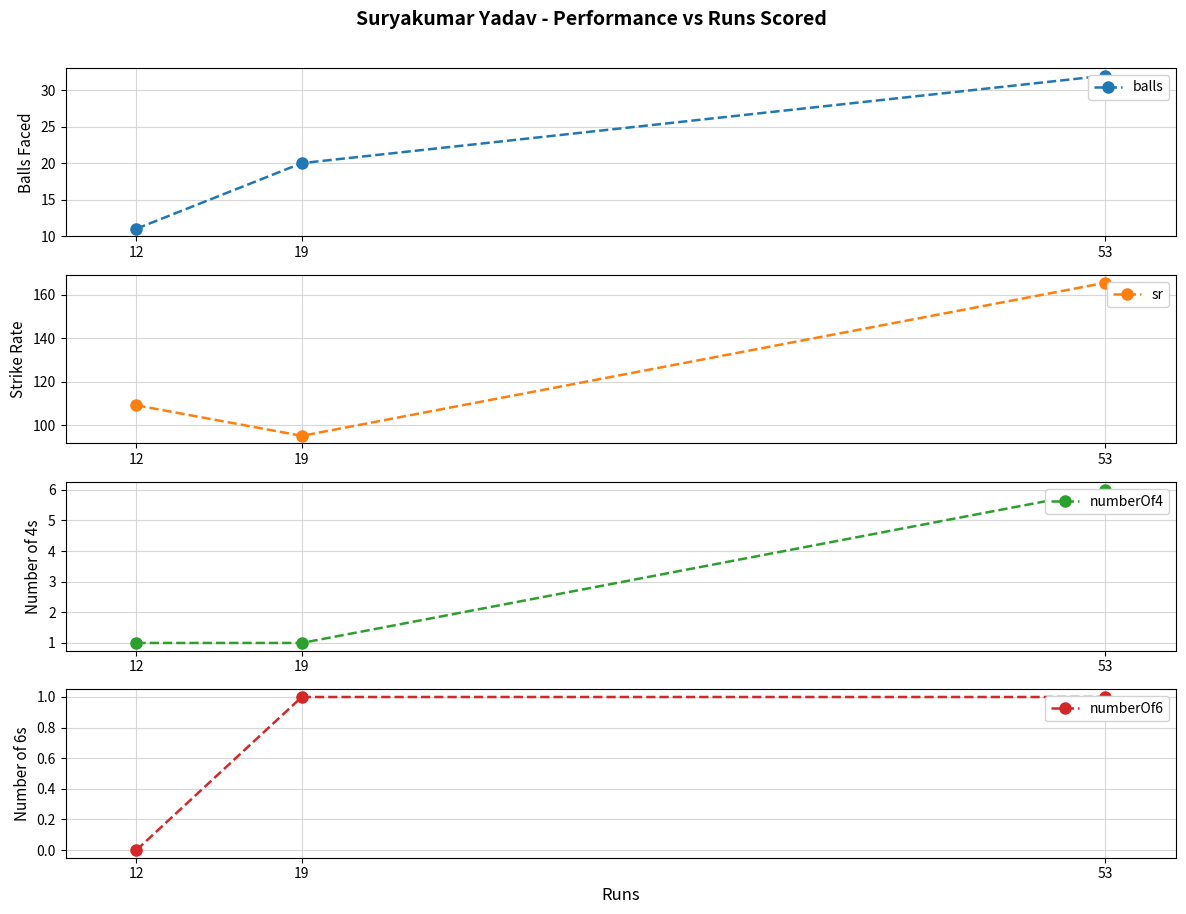

What are all the series names shown in the legend?

balls, sr, numberOf4, numberOf6